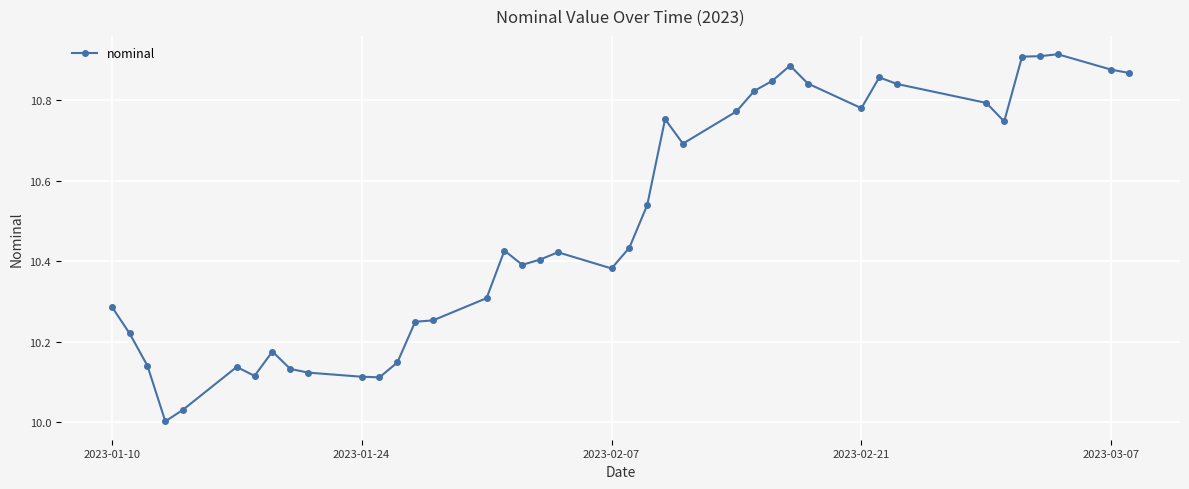

What is the difference between the maximum and second lowest values?

0.9